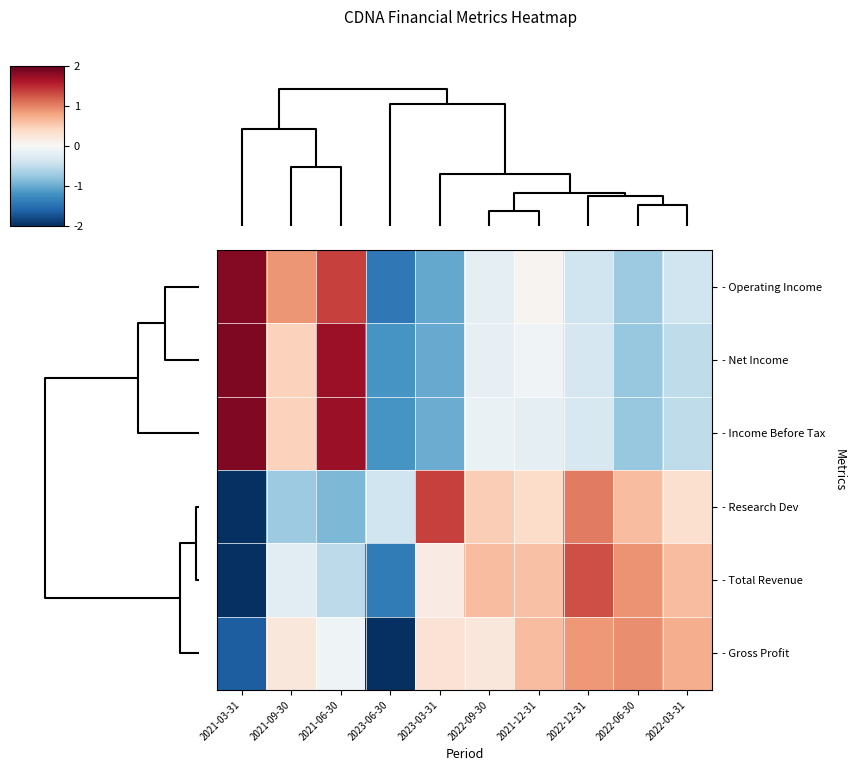

Rank the series by their maximum value, from highest to lowest.

- Net Income, - Income Before Tax, - Operating Income, - Research Dev, - Total Revenue, - Gross Profit